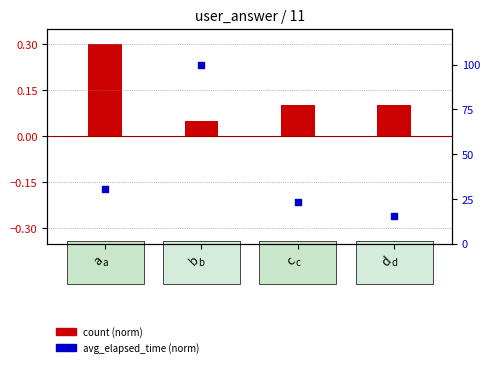

Which series has the largest Y range (max minus min)?

avg_elapsed_time (norm)